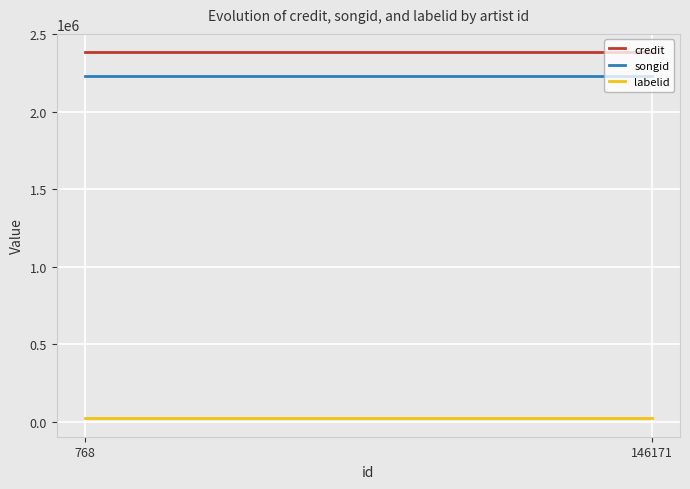

List the series in order of their peak value, lowest first.

labelid, songid, credit